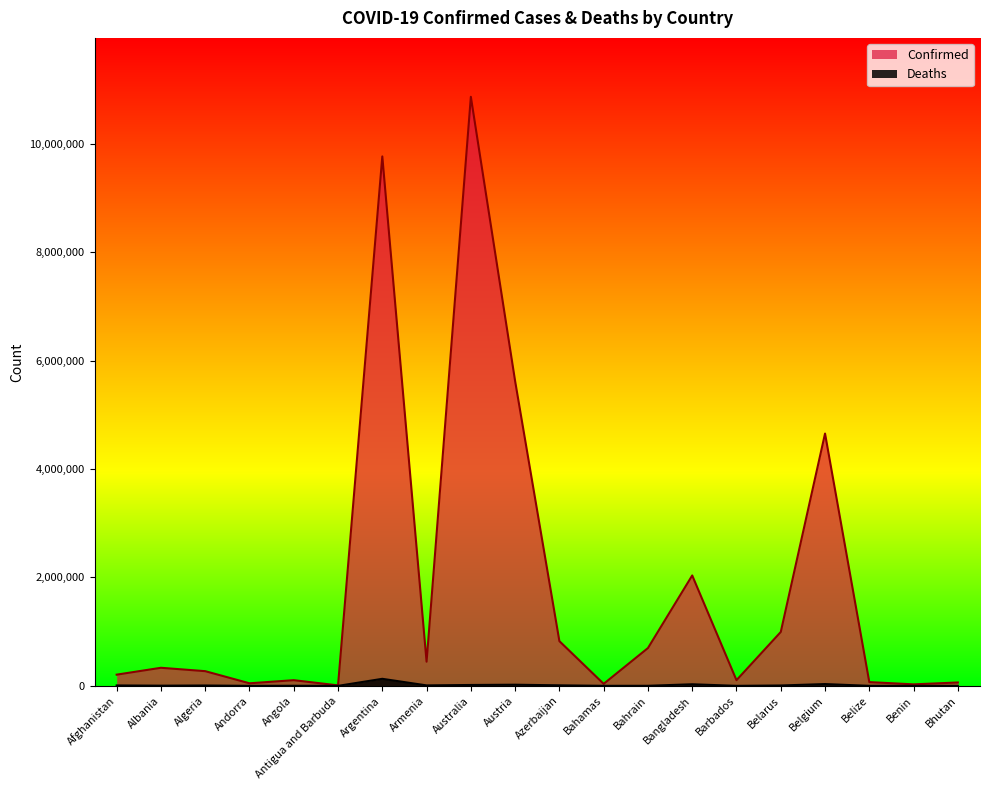

What is the greatest value displayed?

10866876